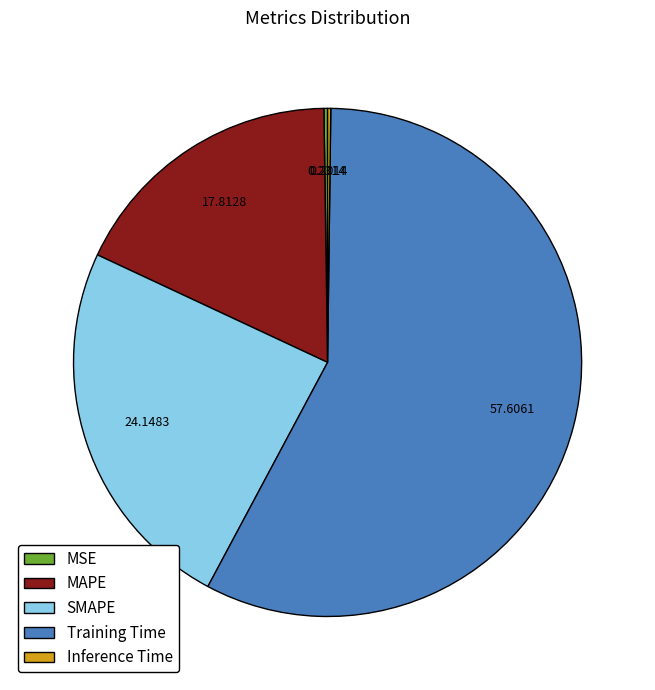

Which category has the biggest portion of the pie?

Training Time